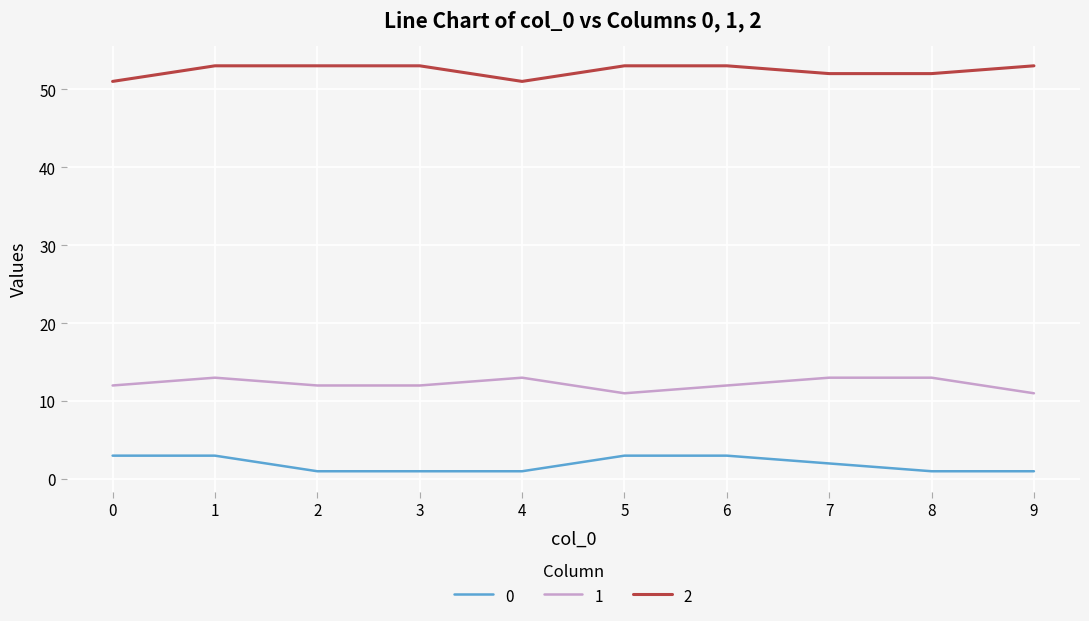

At 4, list the series in order from largest to smallest.

2, 1, 0